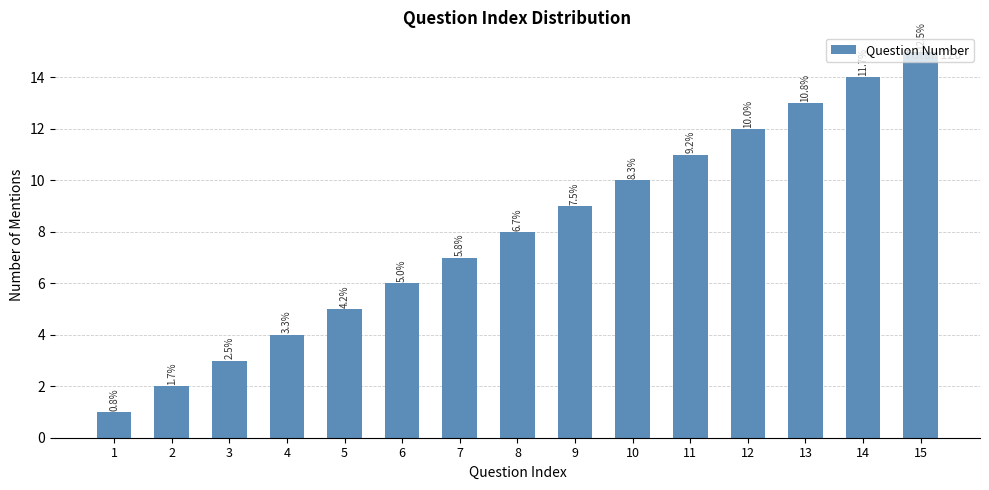

How many bars are there in total?

15